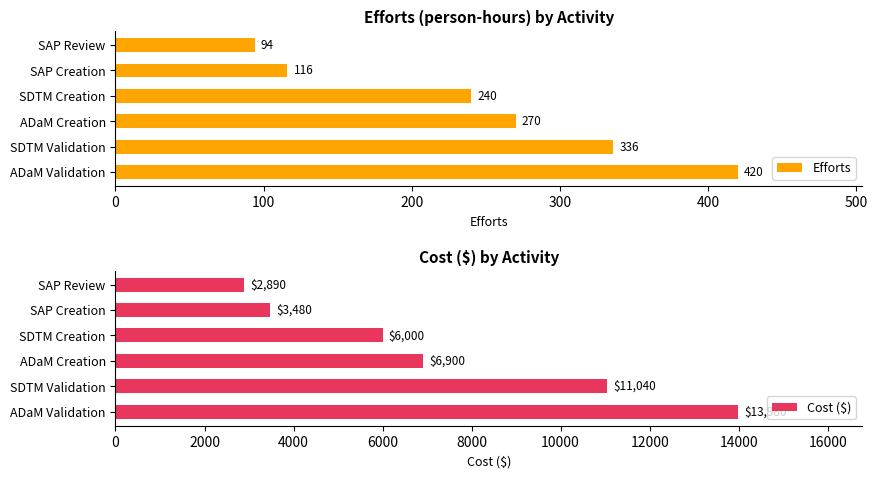

True or false: Cost ($) has a value of 4047 at ADaM Creation.

False